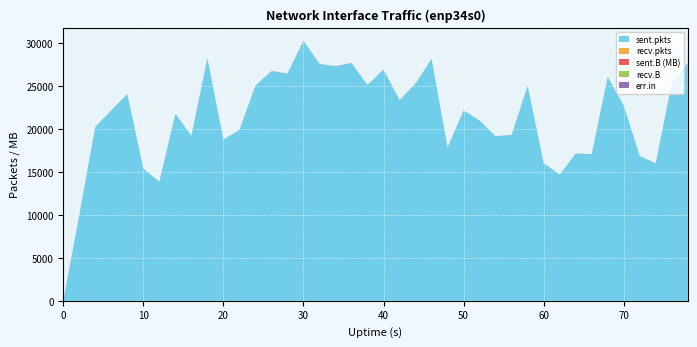

Reading left to right, transcribe all the data shown in this chart.

sent.pkts: 0=0.0	2=10015.0	4=20282.0	6=22185.0	8=24084.0	10=15403.0	12=13893.0	14=21772.0	16=19239.0	18=28273.0	20=18799.0	22=19916.0	24=25057.0	26=26780.0	28=26476.0	30=30298.0	32=27613.0	34=27338.0	36=27707.0	38=25146.0	40=26949.0	42=23384.0	44=25308.0	46=28176.0	48=17869.0	50=22188.0	52=21002.0	54=19184.0	56=19335.0	58=25076.0	60=16052.0	62=14719.0	64=17159.0	66=17096.0	68=26092.0	70=22750.0	72=16879.0	74=16027.0	76=25340.0	78=27709.0
recv.pkts: 0=0.0	2=0.0	4=0.0	6=0.0	8=0.0	10=0.0	12=0.0	14=0.0	16=0.0	18=0.0	20=0.0	22=0.0	24=0.0	26=0.0	28=0.0	30=0.0	32=0.0	34=0.0	36=0.0	38=0.0	40=0.0	42=0.0	44=0.0	46=0.0	48=0.0	50=0.0	52=0.0	54=0.0	56=0.0	58=0.0	60=0.0	62=0.0	64=0.0	66=0.0	68=0.0	70=0.0	72=0.0	74=0.0	76=0.0	78=0.0
sent.B (MB): 0=0.0	2=3.3	4=6.9	6=8.0	8=12.4	10=4.3	12=3.4	14=10.0	16=8.6	18=14.9	20=5.3	22=7.4	24=11.4	26=13.3	28=12.8	30=16.3	32=11.8	34=15.0	36=14.3	38=12.1	40=13.4	42=10.9	44=11.9	46=15.2	48=6.8	50=10.2	52=9.6	54=8.3	56=7.0	58=12.0	60=3.7	62=3.3	64=4.5	66=5.4	68=15.2	70=11.6	72=5.4	74=5.6	76=15.9	78=16.2
recv.B: 0=0.0	2=0.0	4=0.0	6=0.0	8=0.0	10=0.0	12=0.0	14=0.0	16=0.0	18=0.0	20=0.0	22=0.0	24=0.0	26=0.0	28=0.0	30=0.0	32=0.0	34=0.0	36=0.0	38=0.0	40=0.0	42=0.0	44=0.0	46=0.0	48=0.0	50=0.0	52=0.0	54=0.0	56=0.0	58=0.0	60=0.0	62=0.0	64=0.0	66=0.0	68=0.0	70=0.0	72=0.0	74=0.0	76=0.0	78=0.0
err.in: 0=0.0	2=0.0	4=0.0	6=0.0	8=0.0	10=0.0	12=0.0	14=0.0	16=0.0	18=0.0	20=0.0	22=0.0	24=0.0	26=0.0	28=0.0	30=0.0	32=0.0	34=0.0	36=0.0	38=0.0	40=0.0	42=0.0	44=0.0	46=0.0	48=0.0	50=0.0	52=0.0	54=0.0	56=0.0	58=0.0	60=0.0	62=0.0	64=0.0	66=0.0	68=0.0	70=0.0	72=0.0	74=0.0	76=0.0	78=0.0